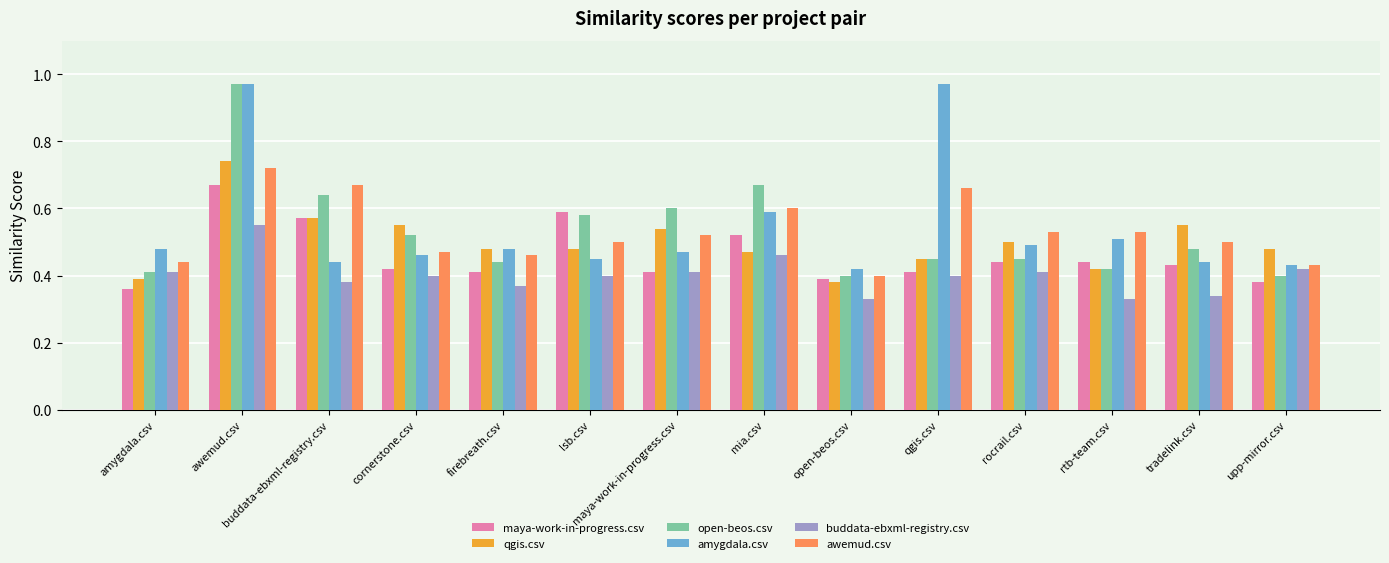

What are all the series names shown in the legend?

maya-work-in-progress.csv, qgis.csv, open-beos.csv, amygdala.csv, buddata-ebxml-registry.csv, awemud.csv